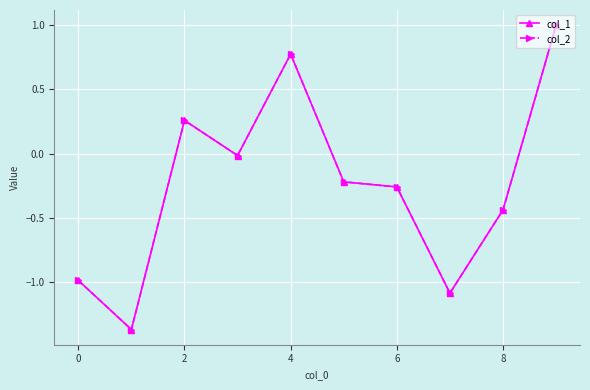

What is the value of the col_2 point at the 1st from the left?

-1.0